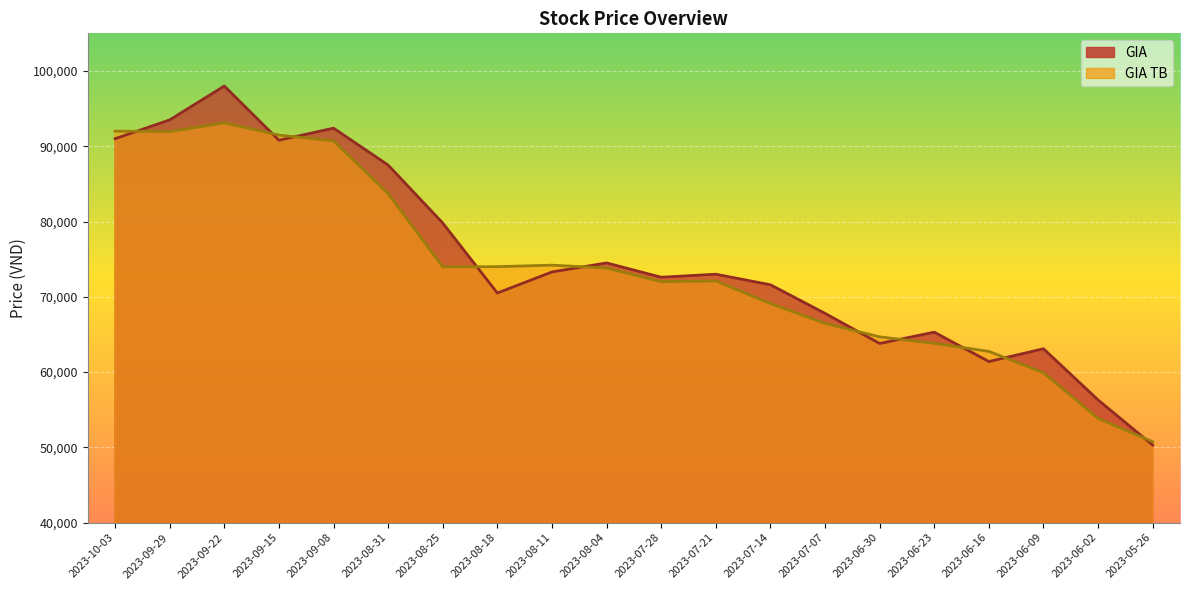

Which has a higher value, 2023-09-29 or 2023-08-31?

2023-09-29